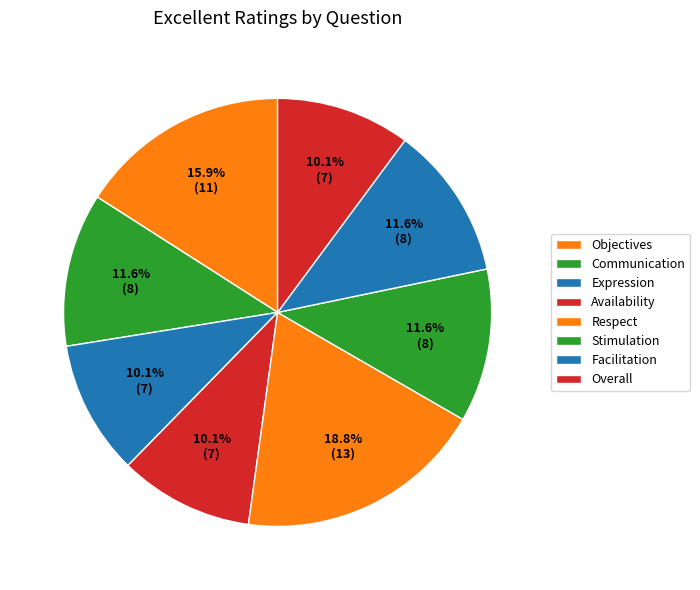

How many segments does this pie chart have?

8